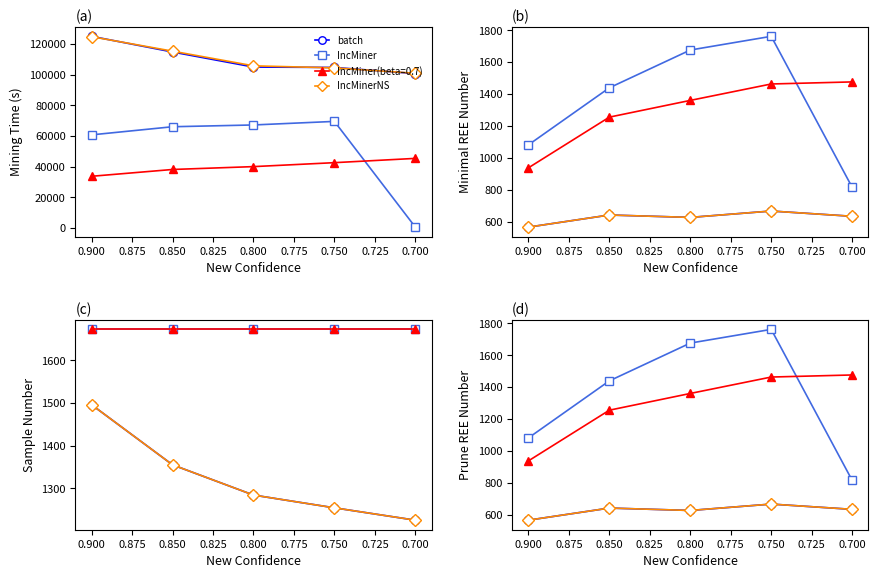

What is the highest value of the batch series?

666